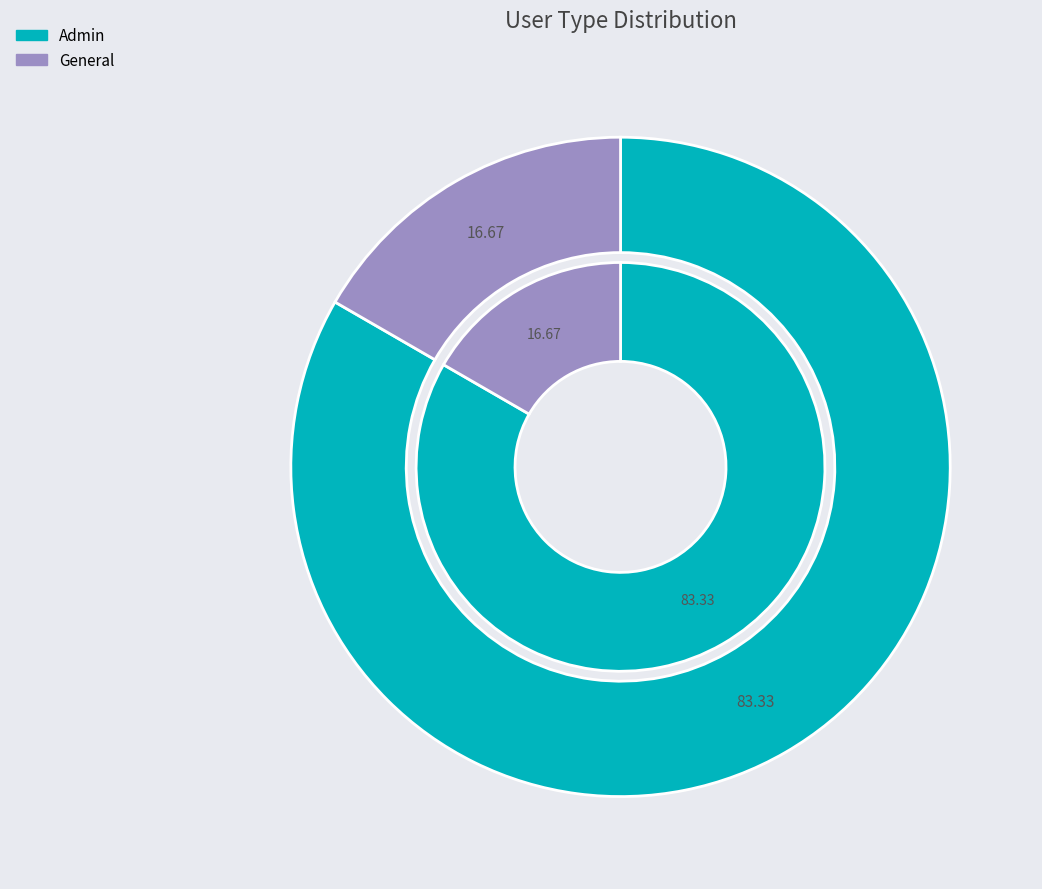

Which category has the smallest portion of the pie?

General